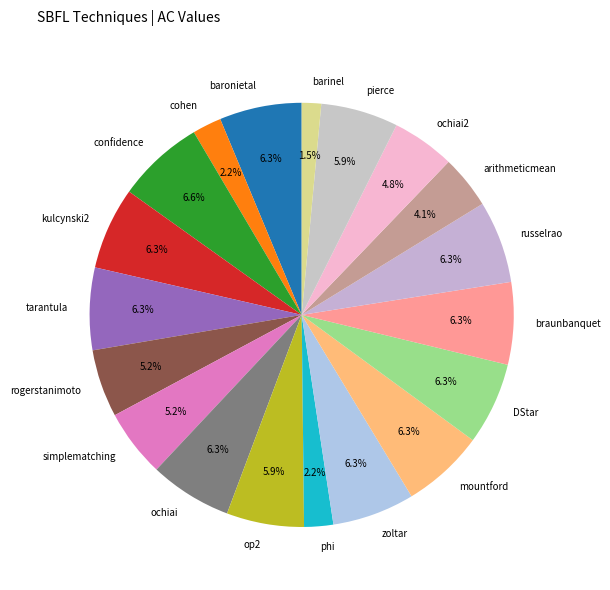

How much of the chart is everything except zoltar?

93.7%